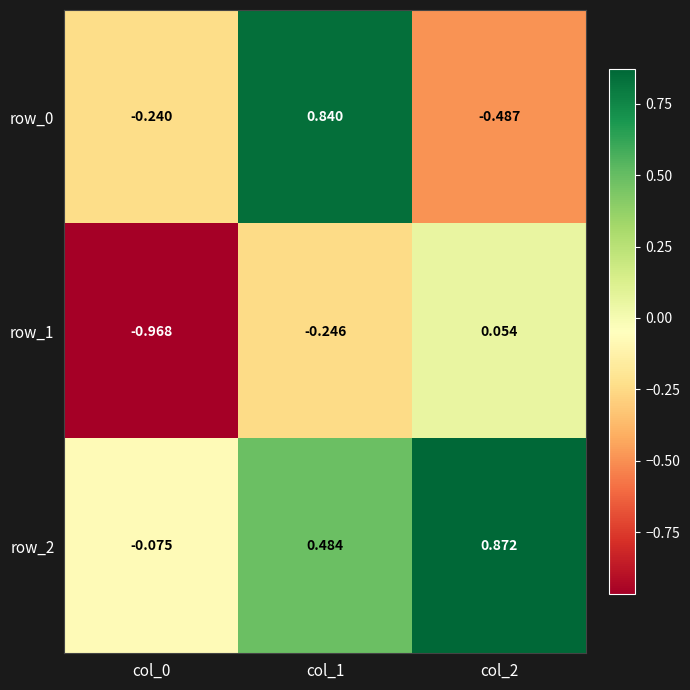

Rank the series at col_1 from lowest to highest value.

row_1, row_2, row_0